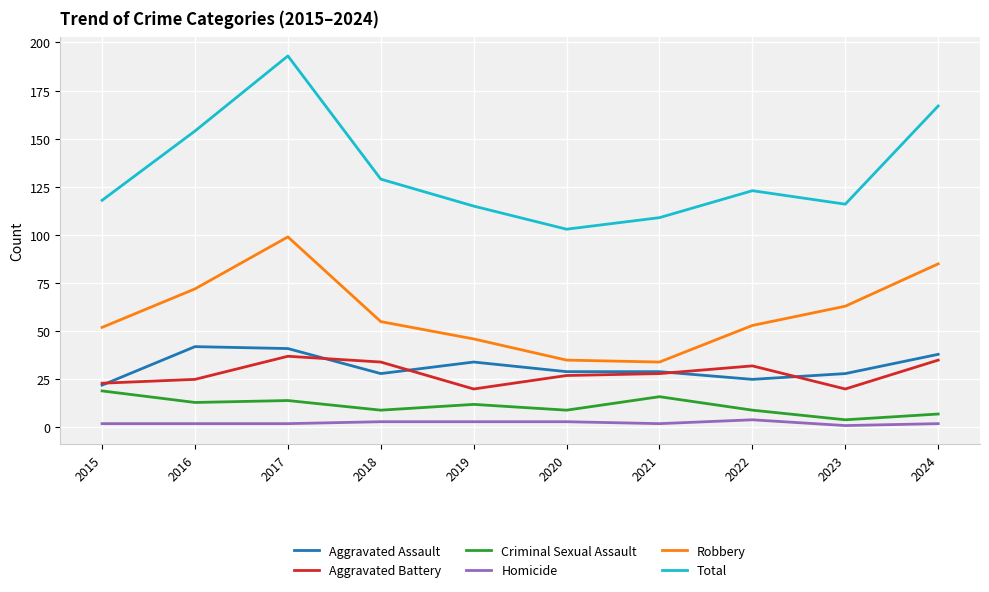

Is the value of Homicide at 2019 greater than the value of Criminal Sexual Assault at 2022?

No